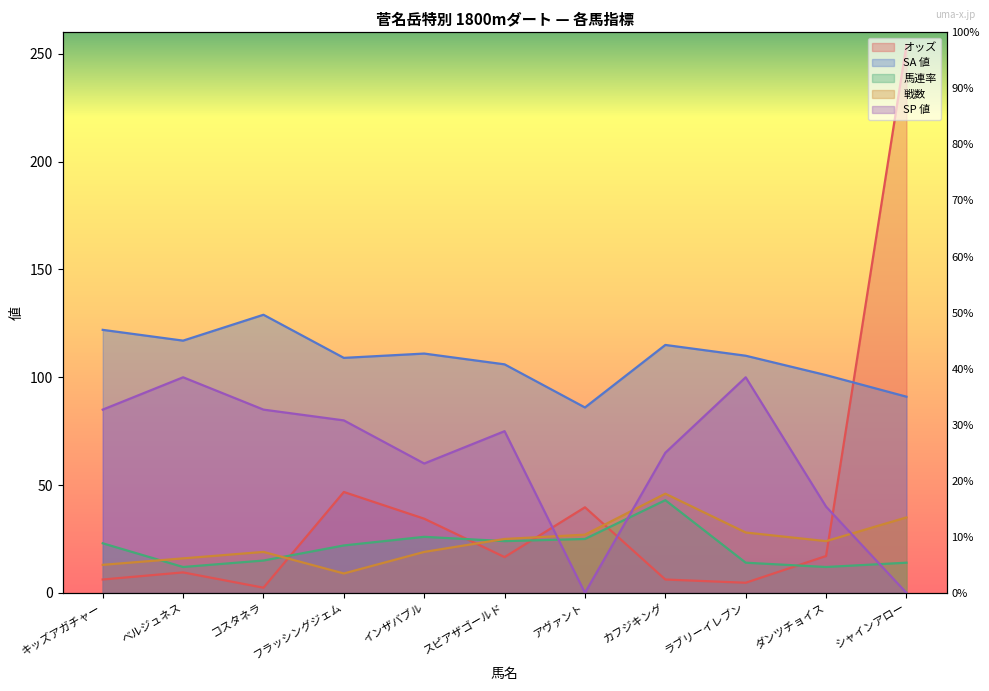

What is the spread (max minus min) of values at アヴァント?

86.0